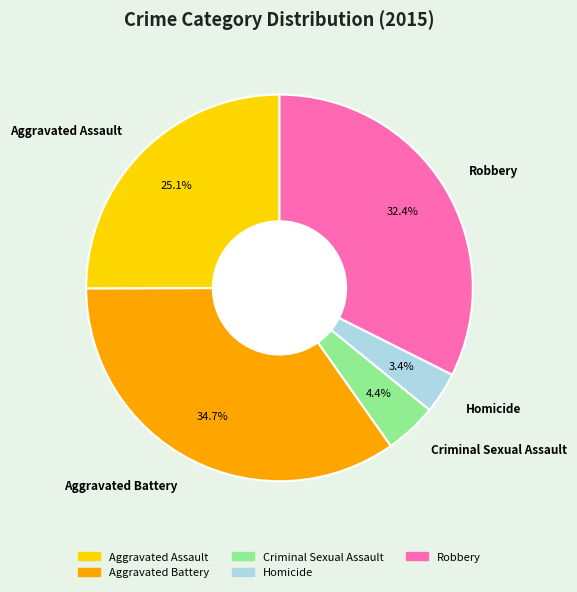

What is the smallest slice in the pie chart?

Homicide